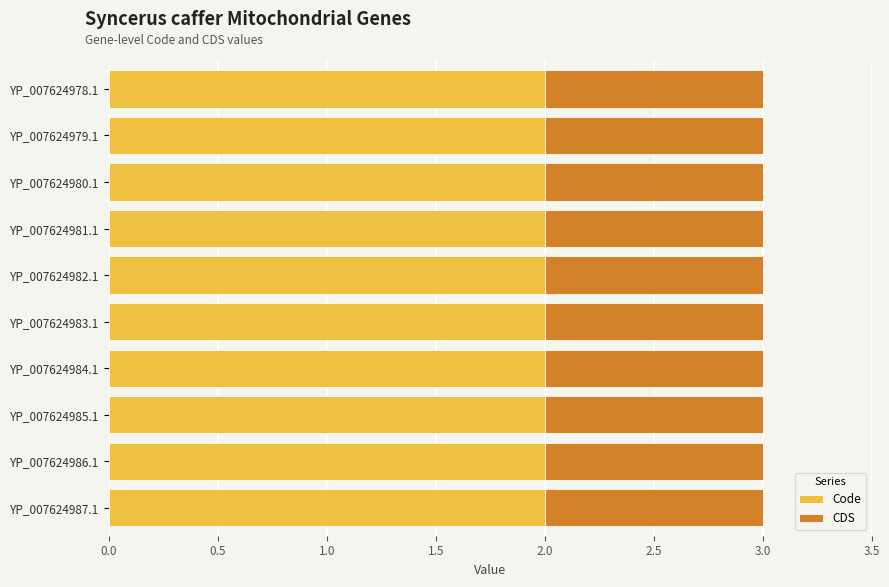

What is the total value across all series at YP_007624987.1?

3